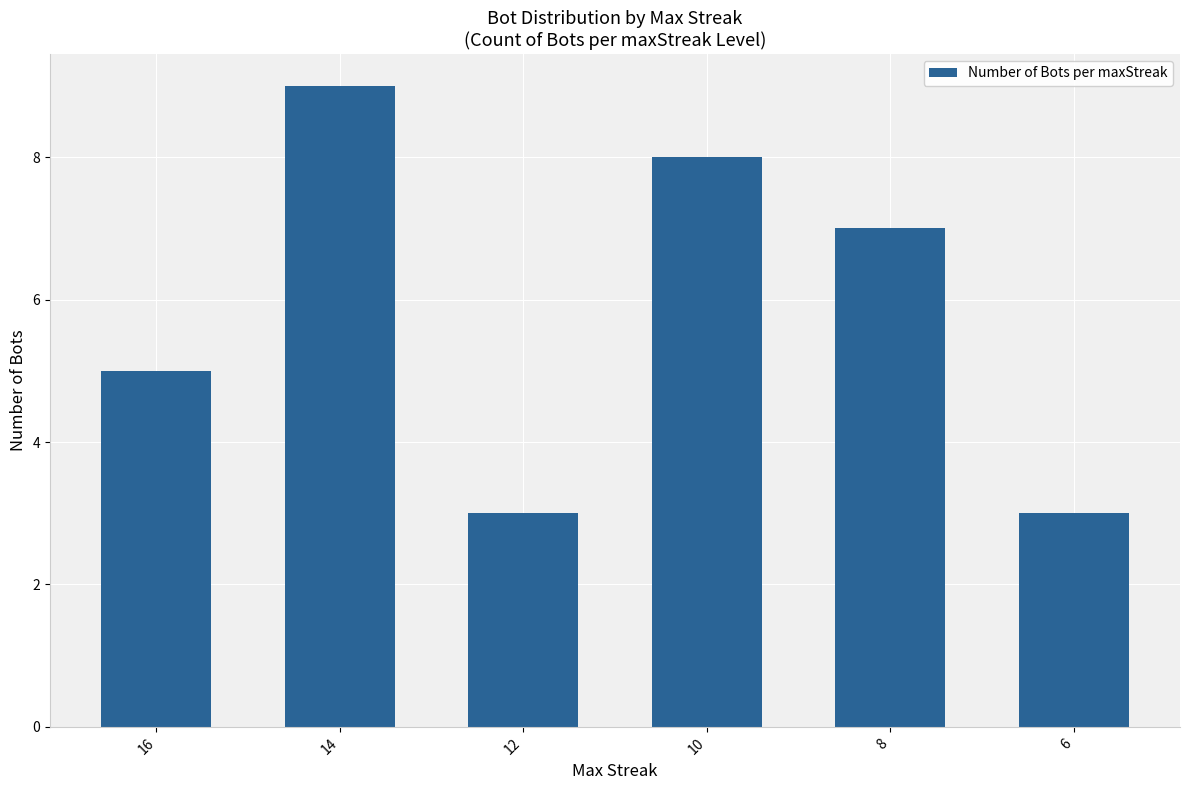

What is the average value?

6